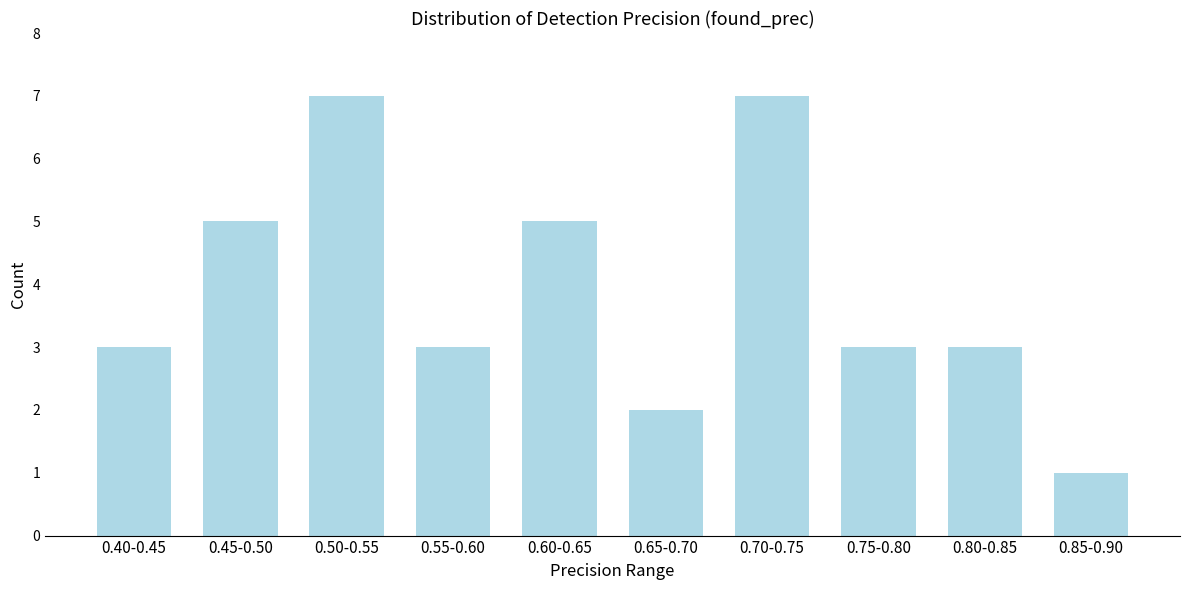

Reading right to left, what are all the values shown in this chart?

0.85-0.90=1	0.80-0.85=3	0.75-0.80=3	0.70-0.75=7	0.65-0.70=2	0.60-0.65=5	0.55-0.60=3	0.50-0.55=7	0.45-0.50=5	0.40-0.45=3